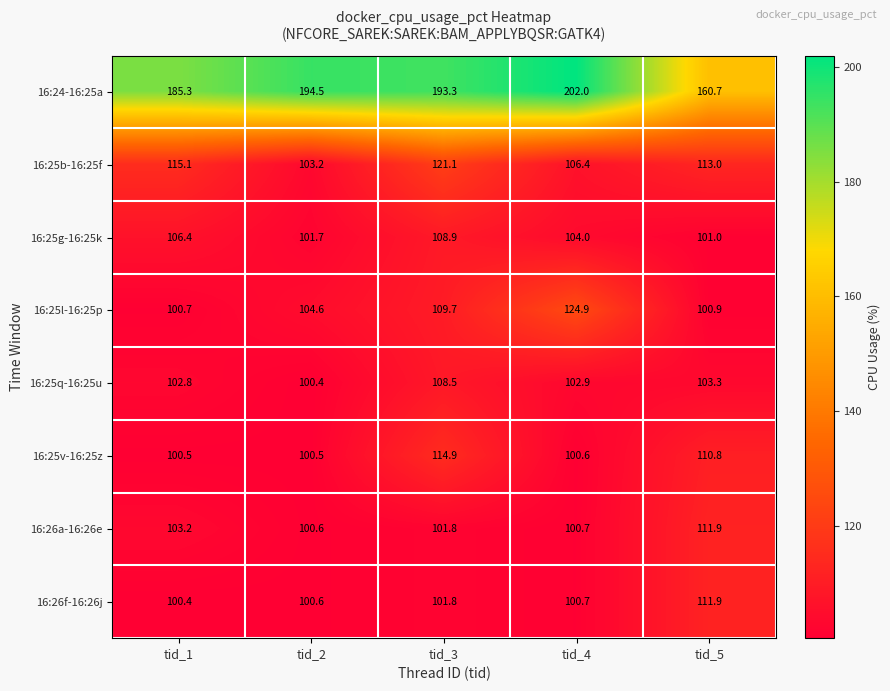

At how many categories does at least one series exceed 182?

4